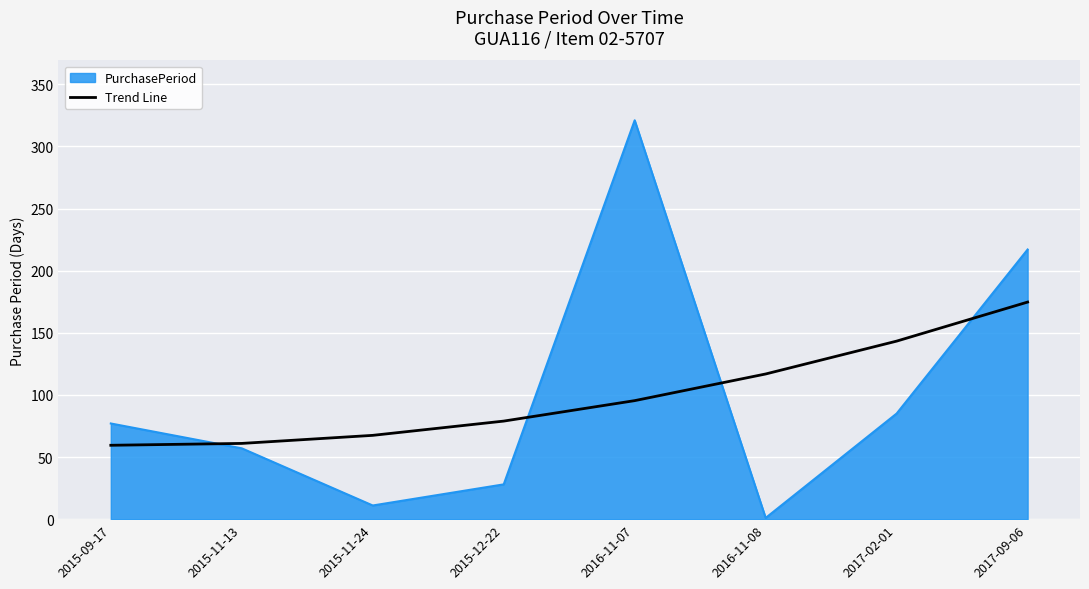

At 2015-09-17, list the series in order from largest to smallest.

PurchasePeriod, Trend Line